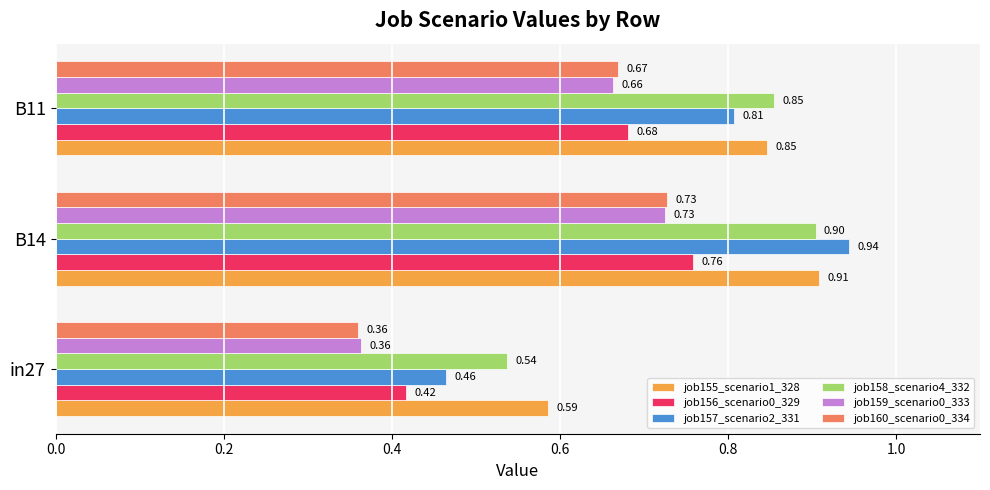

Between in27 and B14, which series saw the biggest shift?

job157_scenario2_331